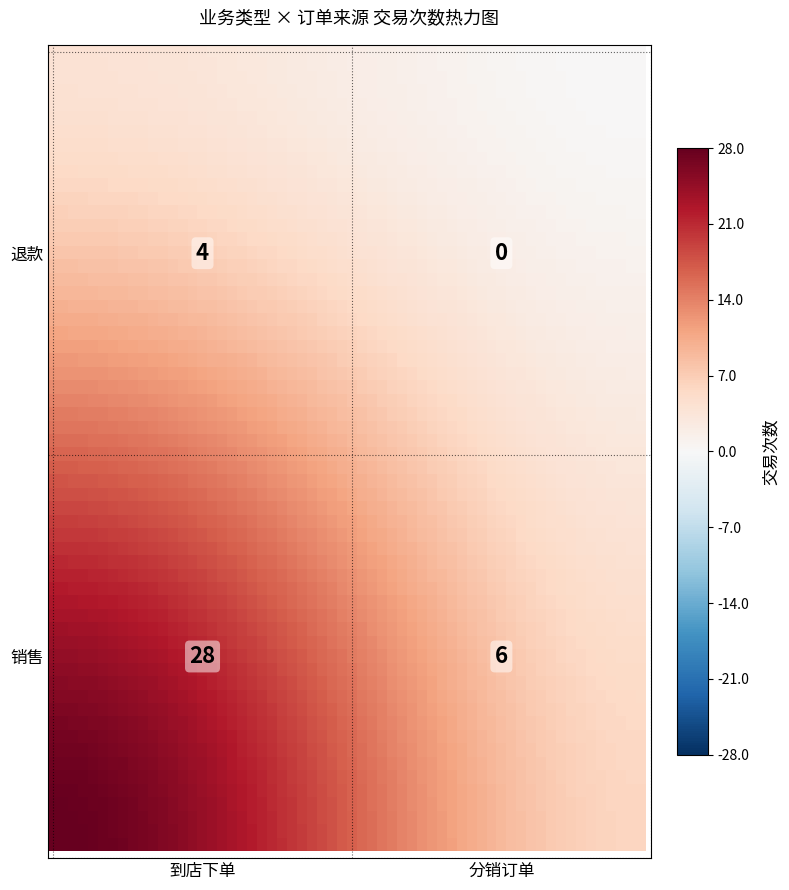

True or false: 退款 has a value of 4 at 到店下单.

True